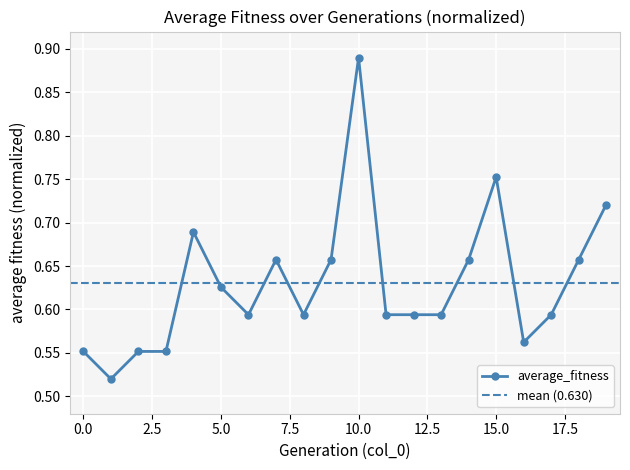

List the labels in order of value, smallest first.

1, 0, 2, 3, 16, 6, 8, 11, 12, 13, 17, 5, 7, 9, 14, 18, 4, 19, 15, 10